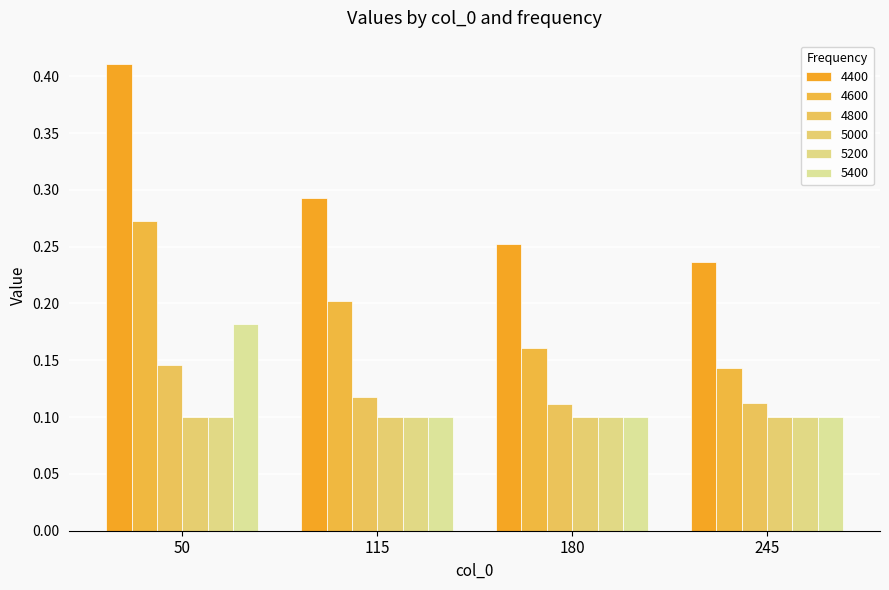

What is the value of the 4400 bar at the 1st from the left?

0.4